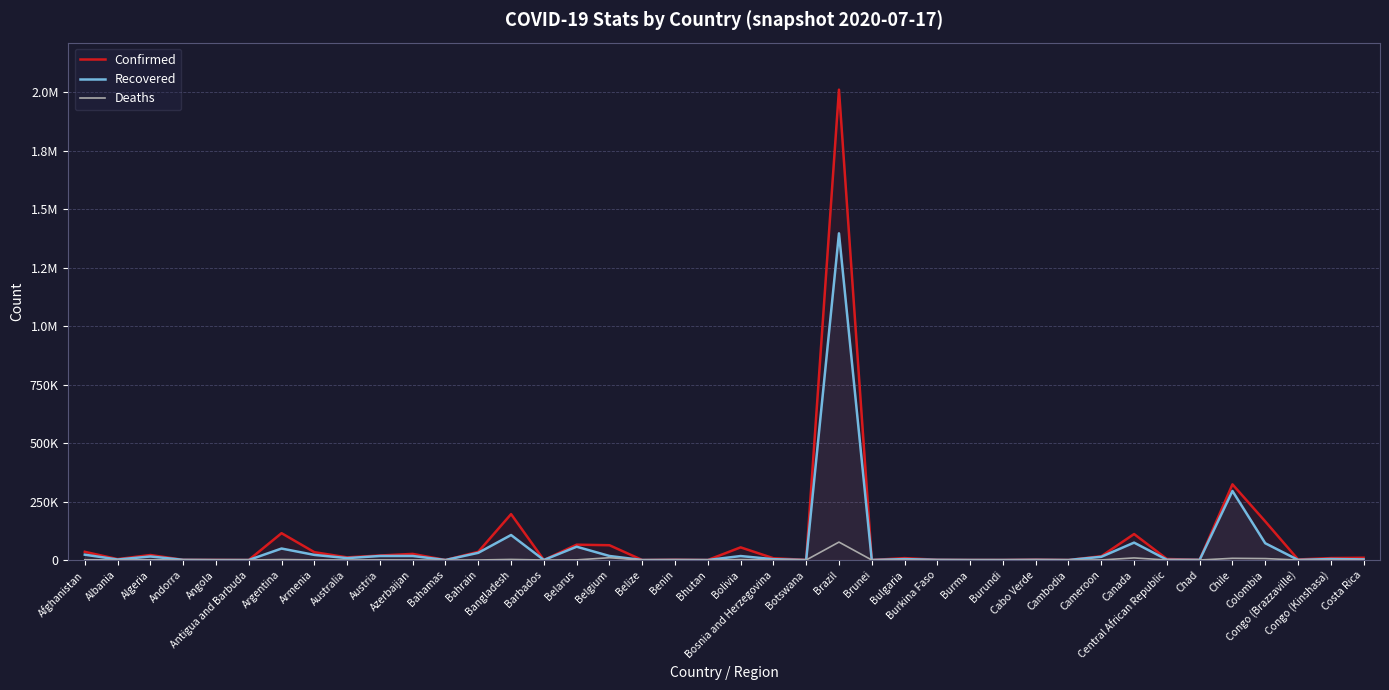

At which category does Confirmed reach its first local peak?

Algeria